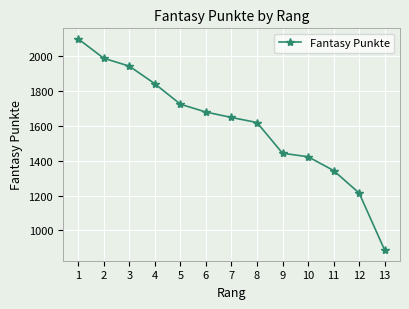

True or false: the data shows 1678 at 6.

True